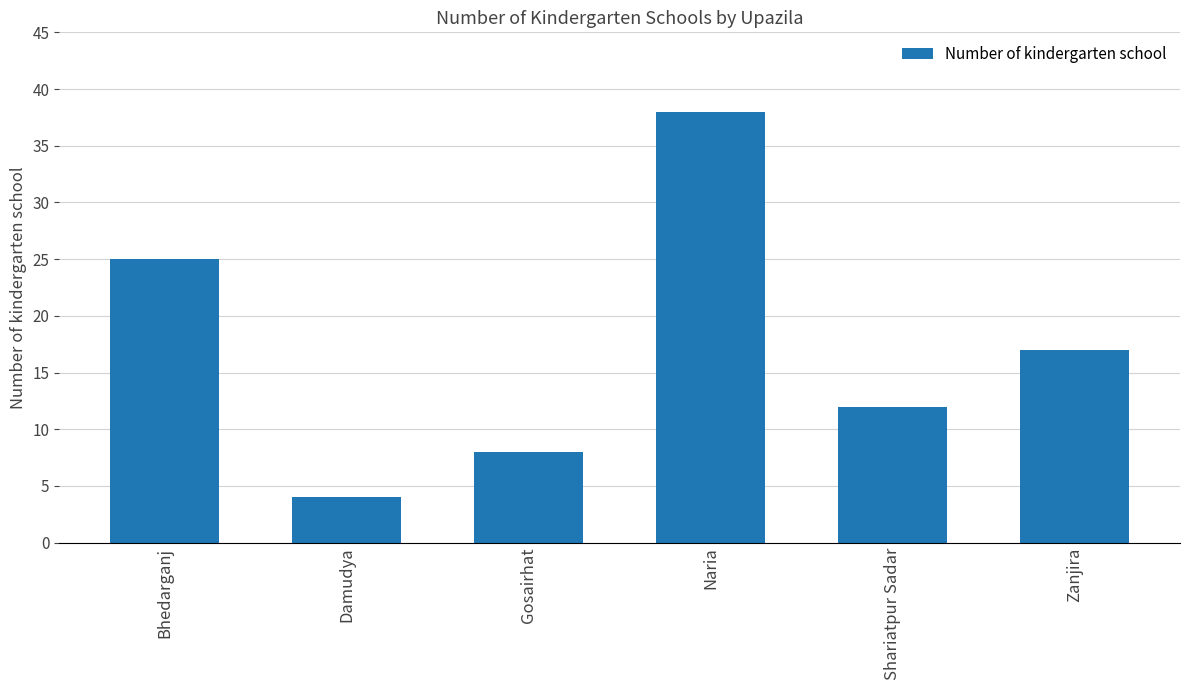

Reading left to right, list all the values displayed in this chart.

25	4	8	38	12	17